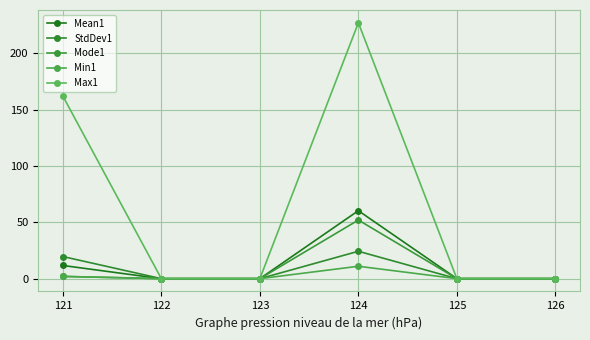

What is the difference between the maximum and second lowest values in the Mean1 series?

60.3